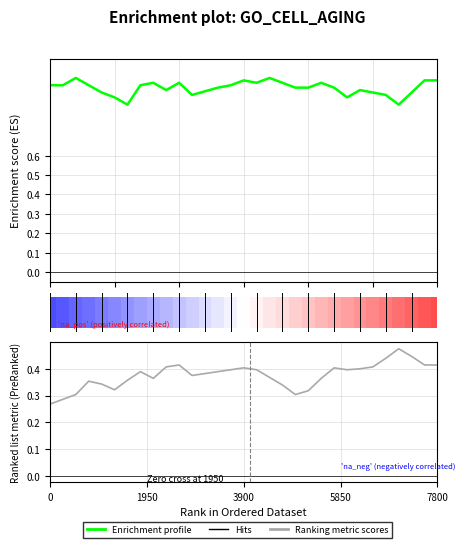

Rank the series by their maximum value, from lowest to highest.

Ranking metric scores, Enrichment profile